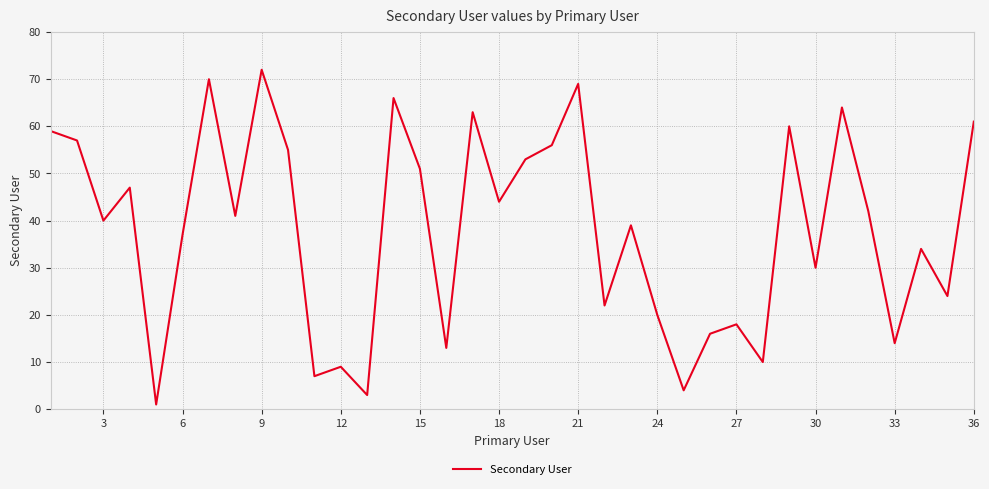

What is the greatest value displayed?

72